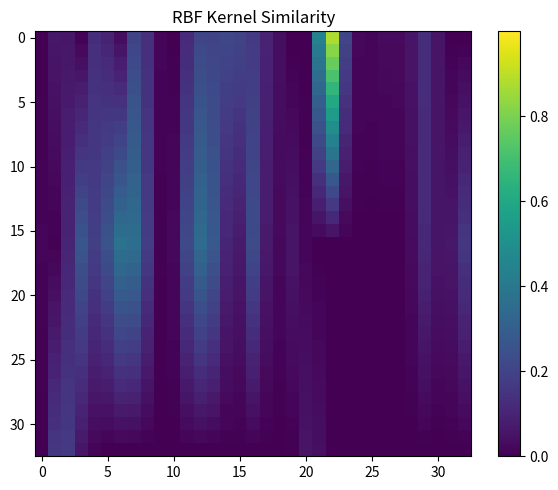

At how many categories does at least one series exceed 0?

33